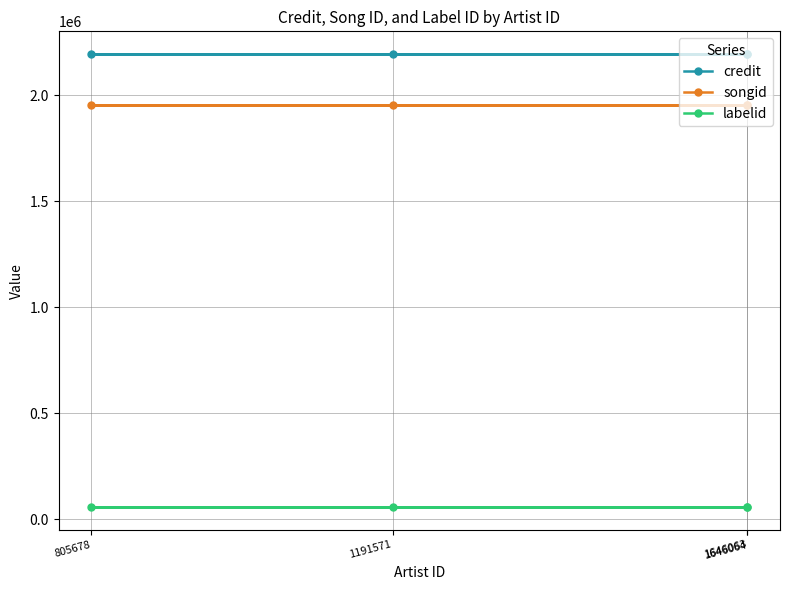

Reading right to left, transcribe all the data shown in this chart.

credit: 2194241	2194241	2194241	2194241
songid: 1953523	1953523	1953523	1953523
labelid: 56002	56002	56002	56002